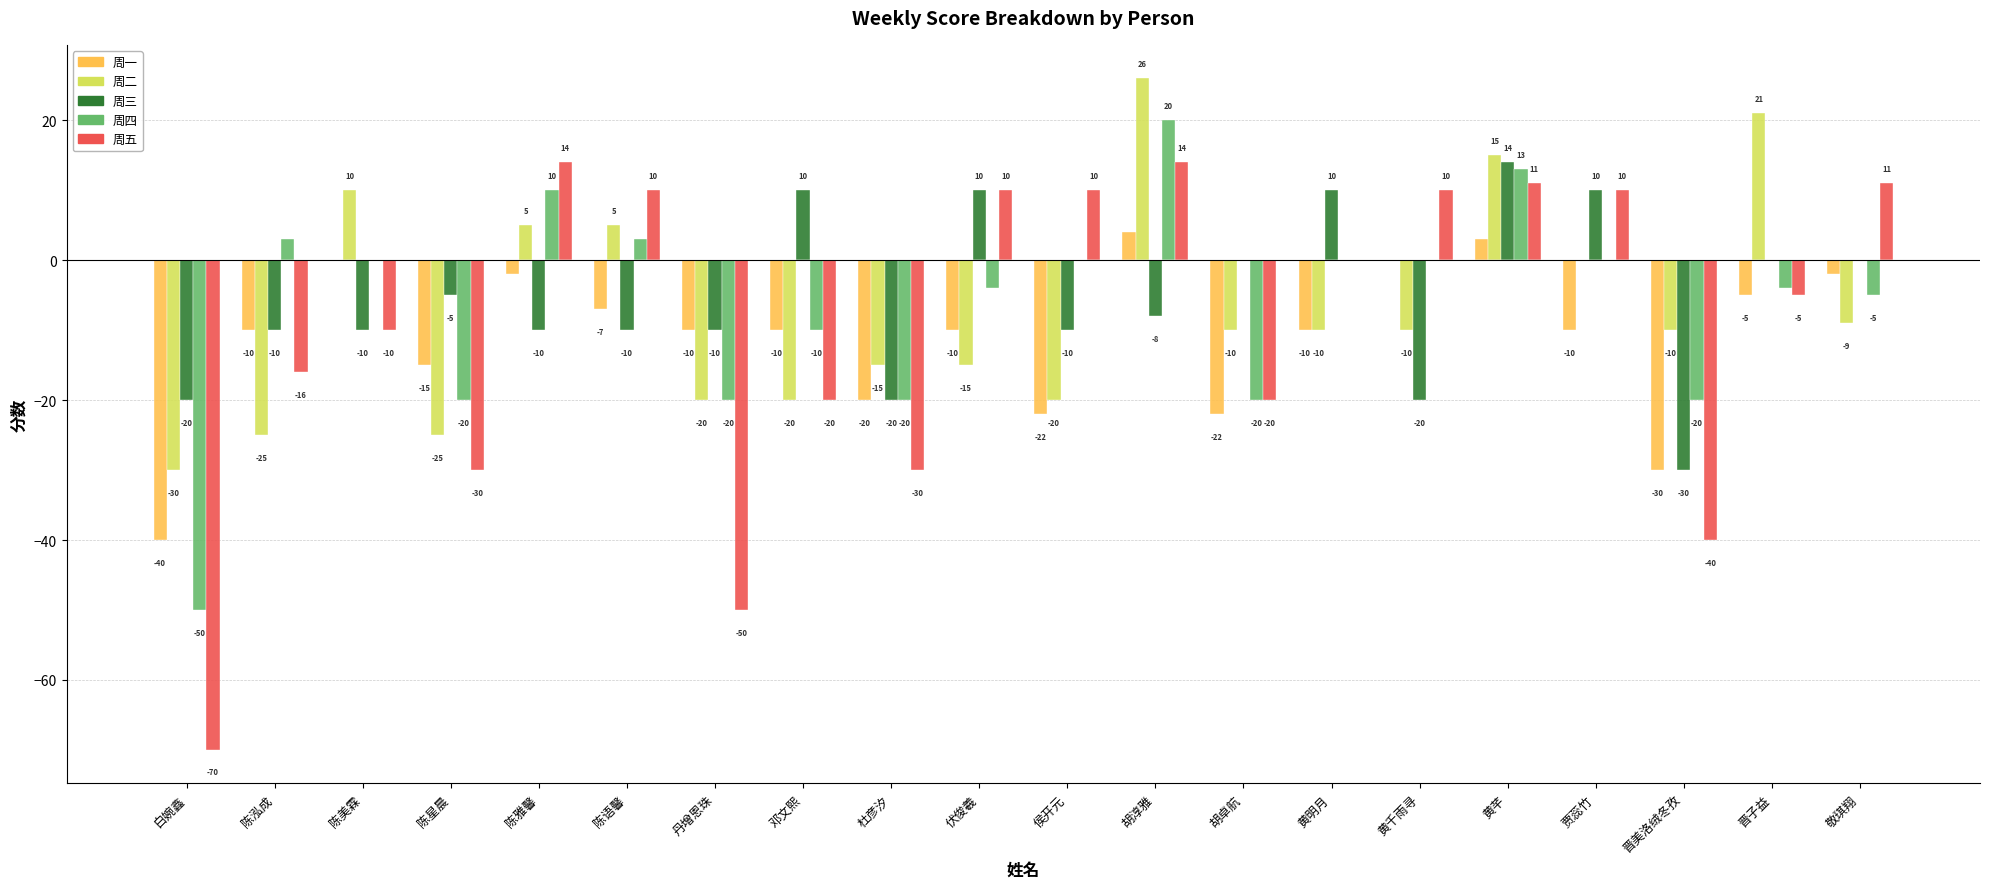

At which category is the sum across all series the highest?

胡淳雅